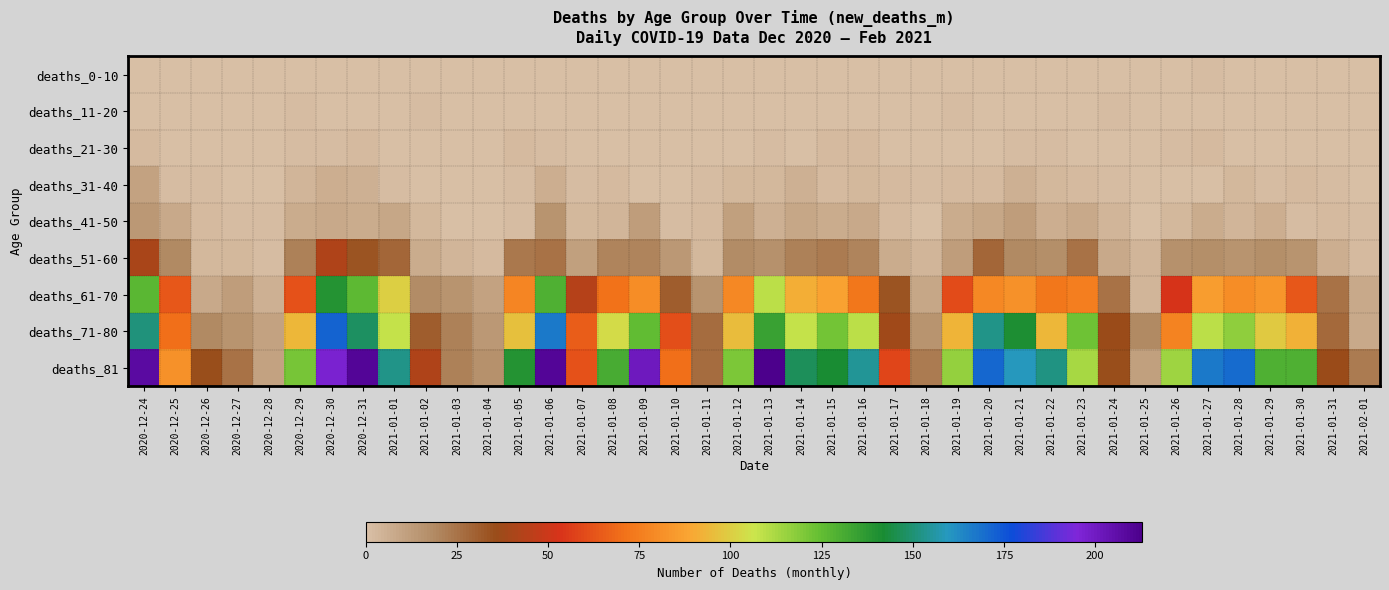

Which label corresponds to the largest value in the chart?

2021-01-13